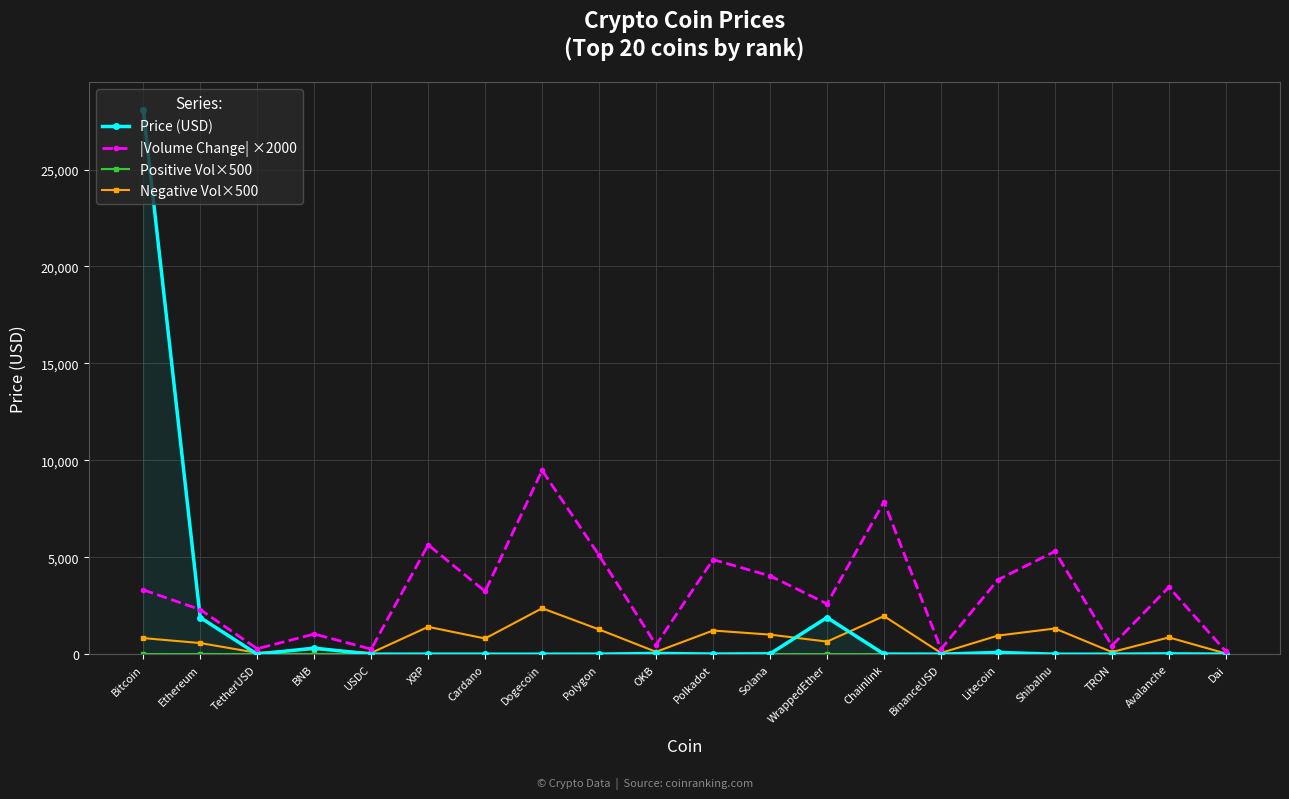

At Avalanche, list the series in order from largest to smallest.

|Volume Change| ×2000, Negative Vol×500, Price (USD), Positive Vol×500